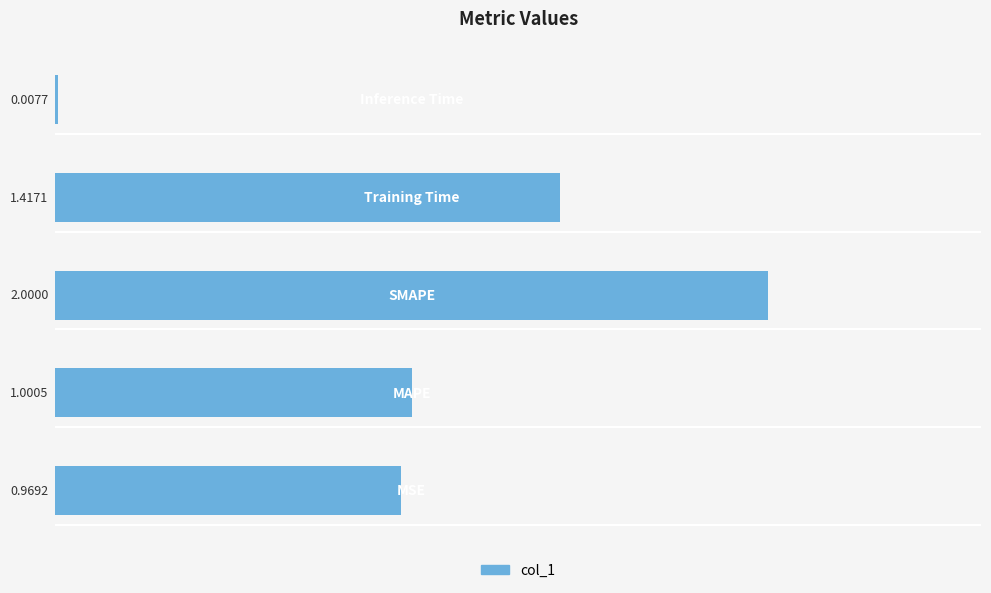

What is the sum of all values?

5.4